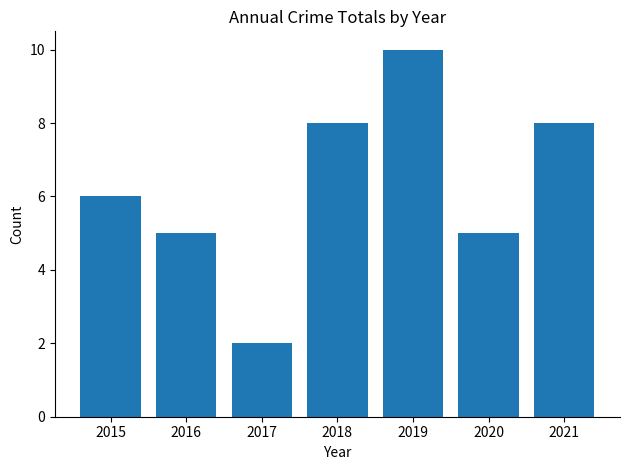

Reading right to left, extract all data points from this chart.

8	5	10	8	2	5	6